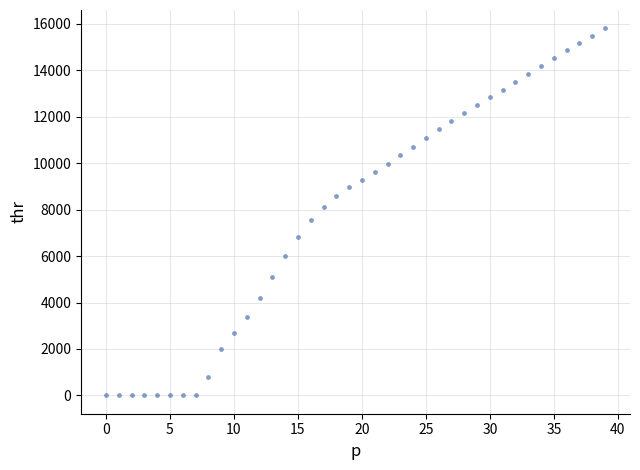

What is the range of Y values (max minus min)?

15810.4